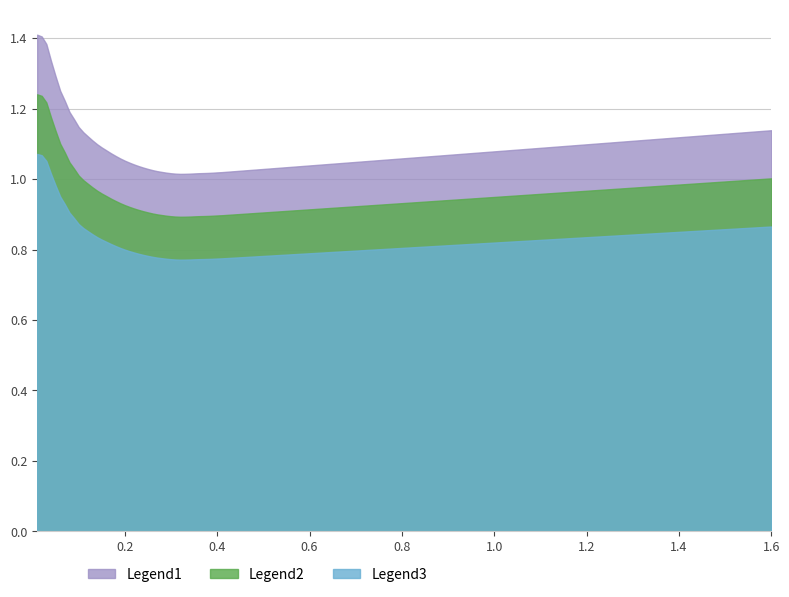

Which series has the widest spread of values?

Legend1